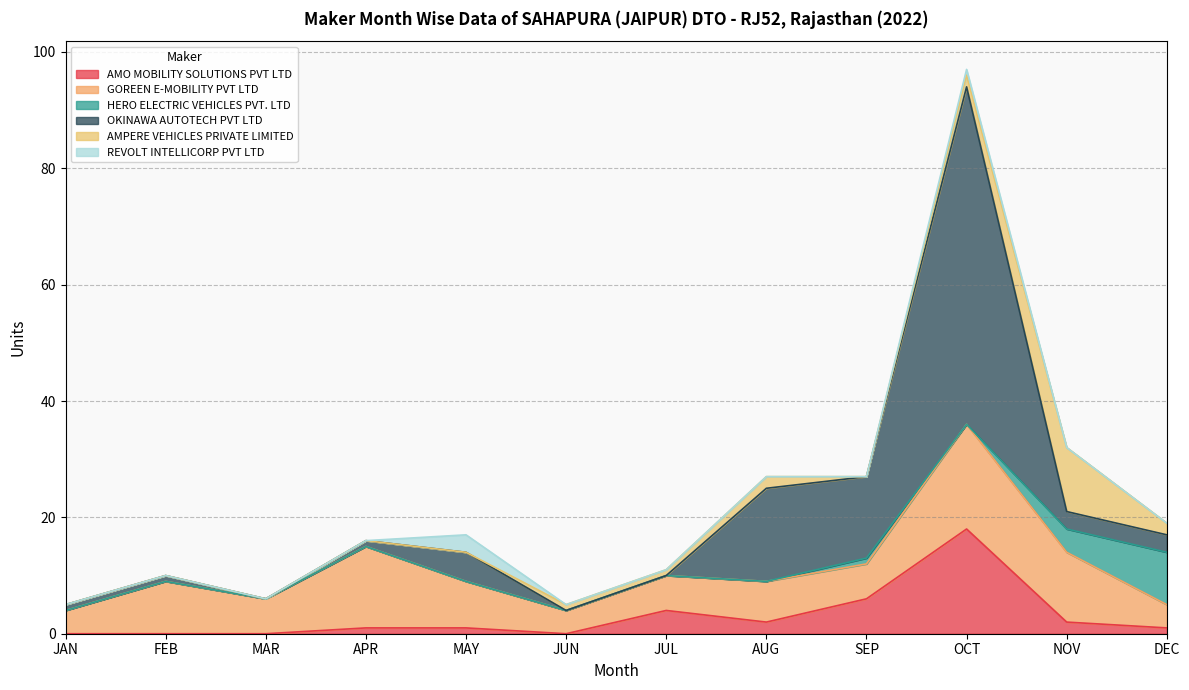

What is the average value of the GOREEN E-MOBILITY PVT LTD series?

8